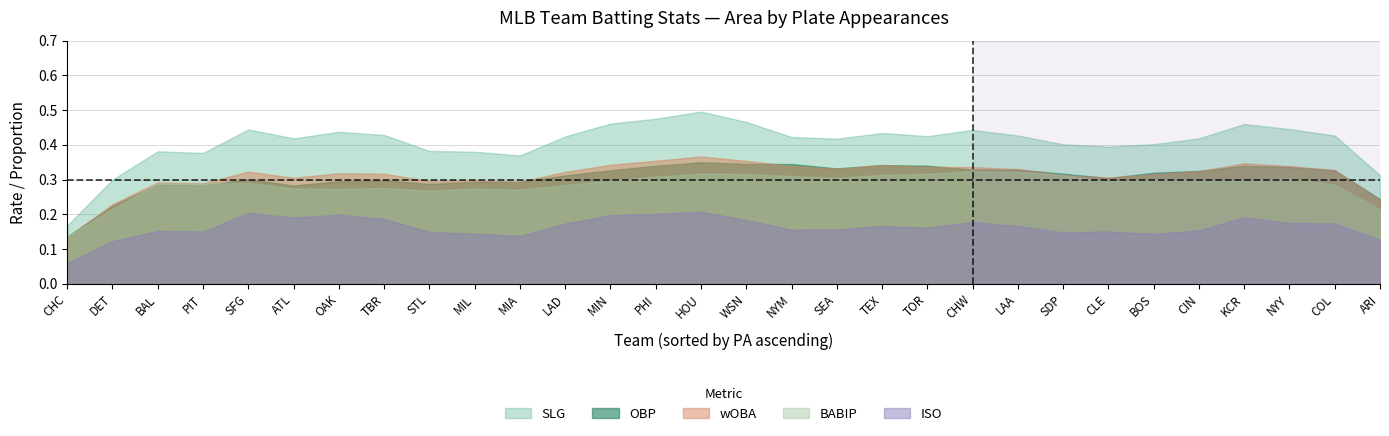

What position from the right is MIA?

20